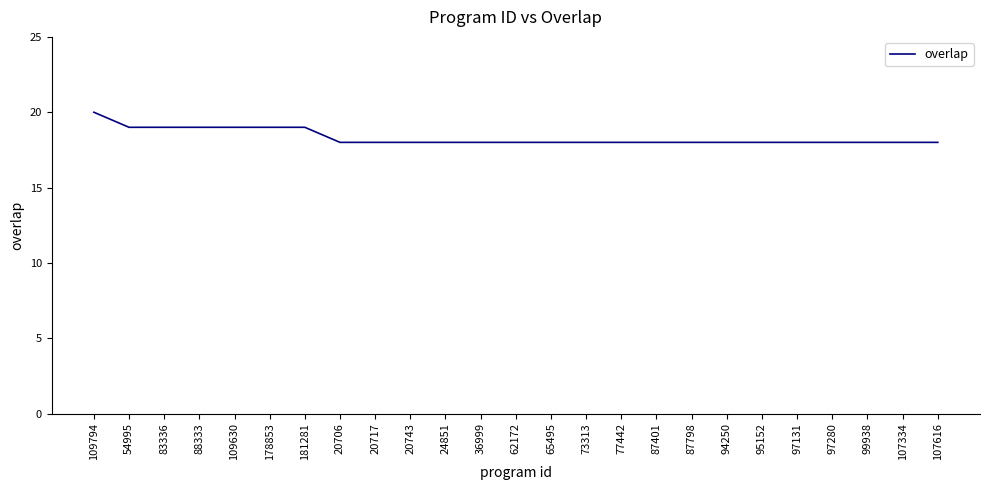

What is the ratio of the value at 73313 to the value at 36999?

1.0